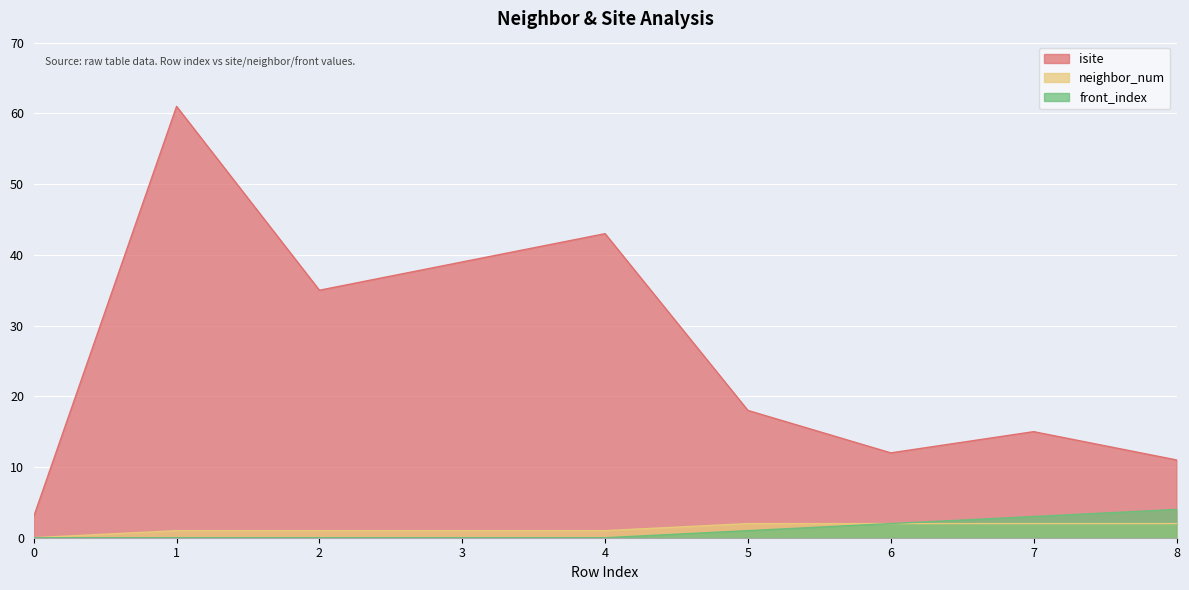

List the labels in order of front_index value, largest first.

8, 7, 6, 5, 0, 1, 2, 3, 4